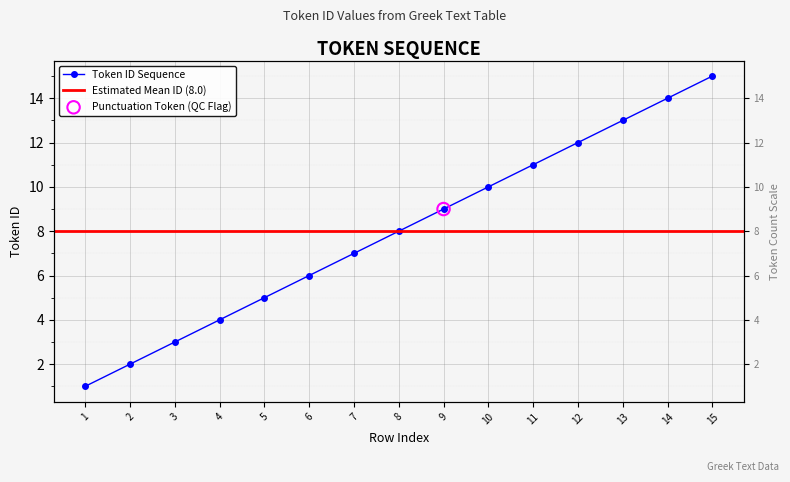

Between 9 and 12, which is larger?

12